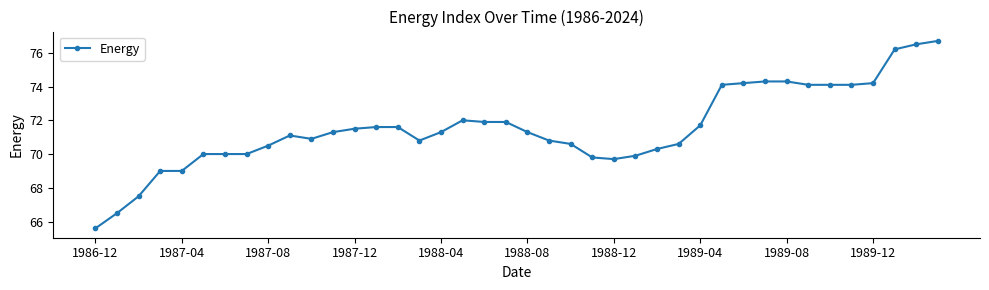

What is the maximum value shown in the chart?

76.7